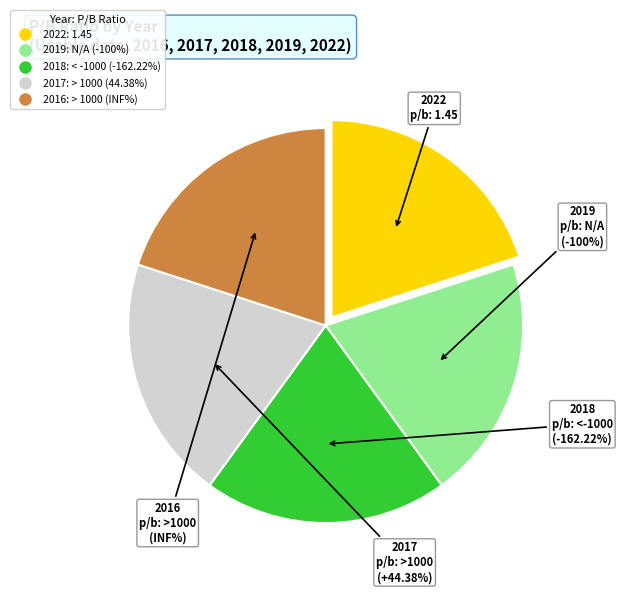

To the nearest percent, what percentage of the pie is 2018?

20%